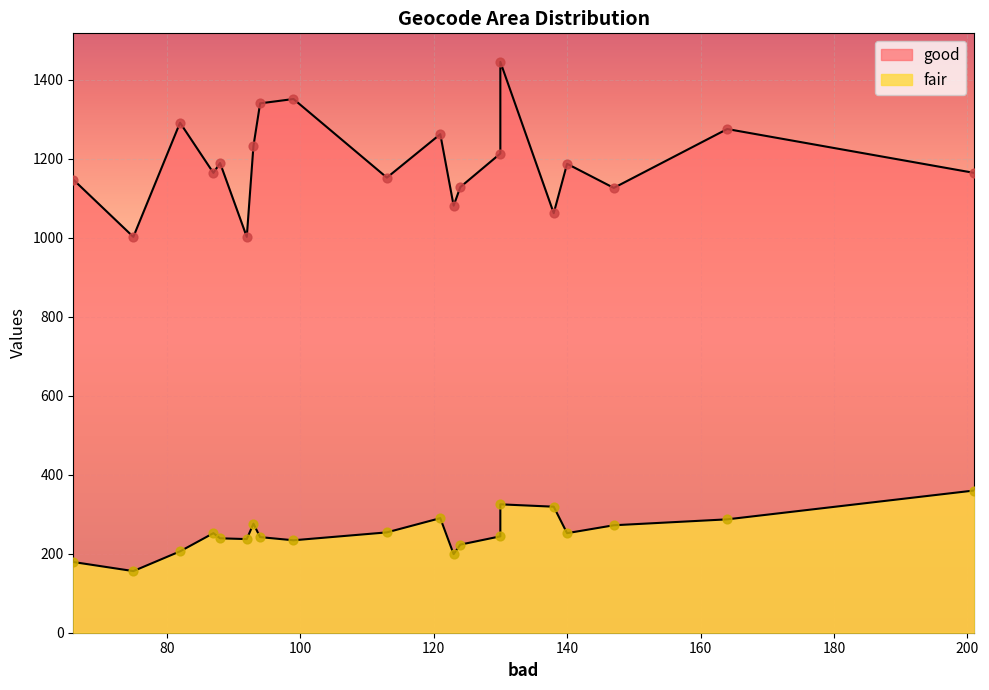

Which series has the largest Y range (max minus min)?

good